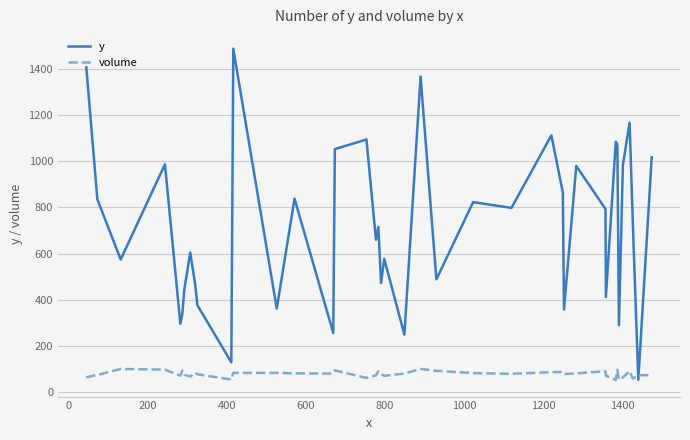

List the series in order of their peak value, highest first.

y, volume